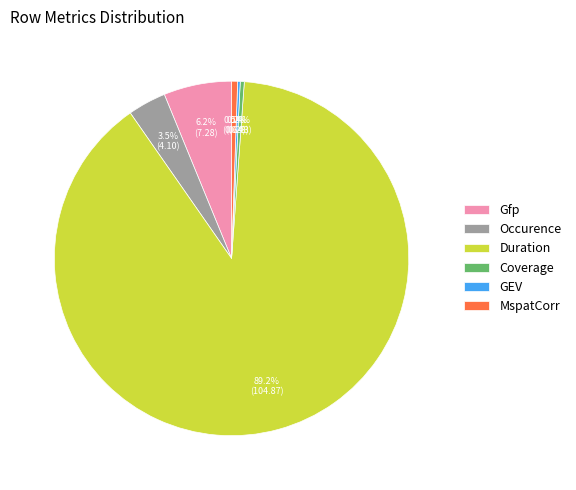

Which has a higher value, Coverage or Duration?

Duration